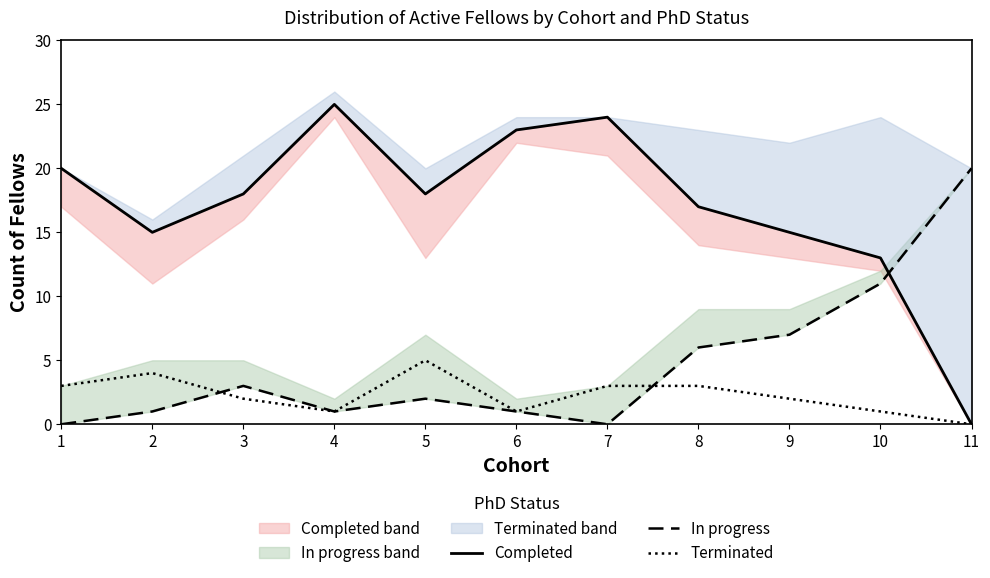

At which category does In progress reach its first local valley?

4